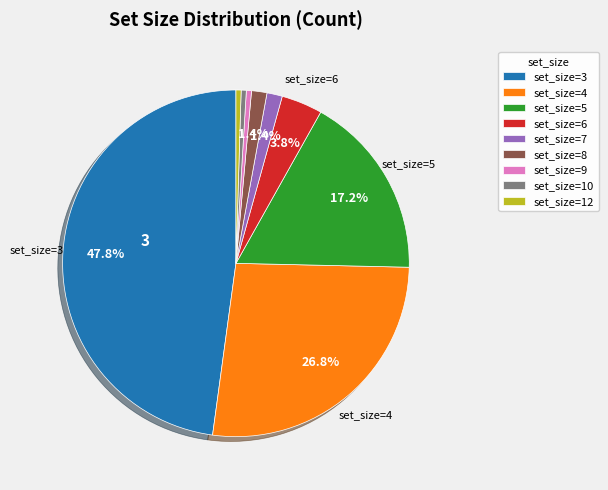

Approximately how many times larger is the value at set_size=6 compared to set_size=9?

8.0